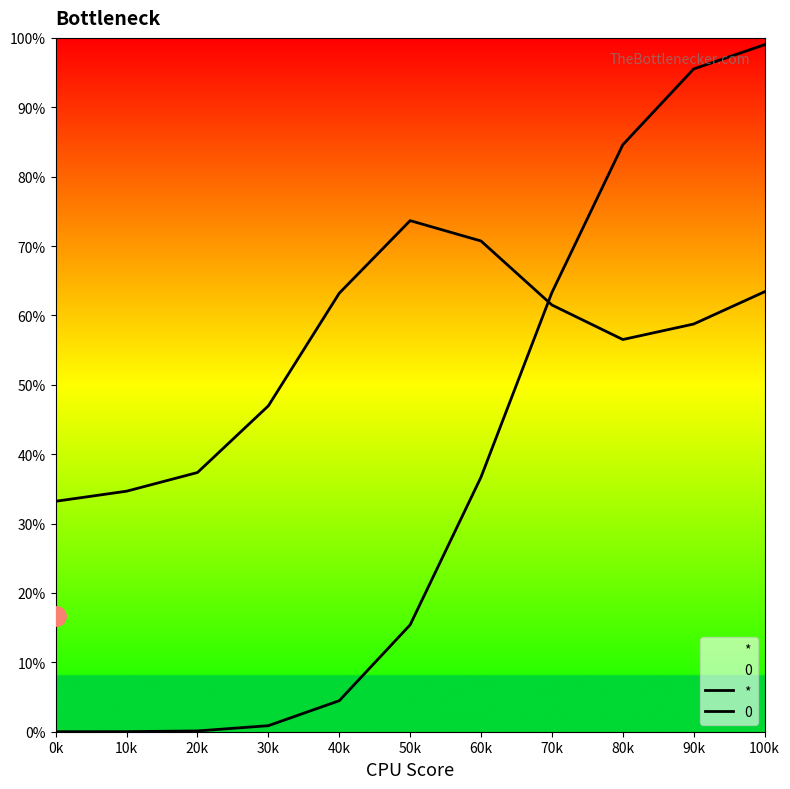

What is the greatest value displayed?

99.0